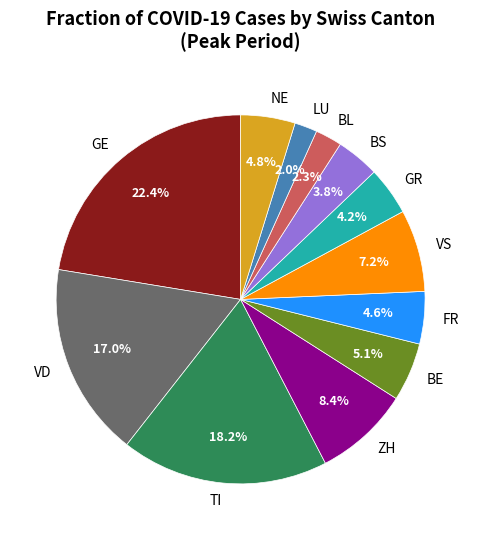

Does any single category account for the majority?

No